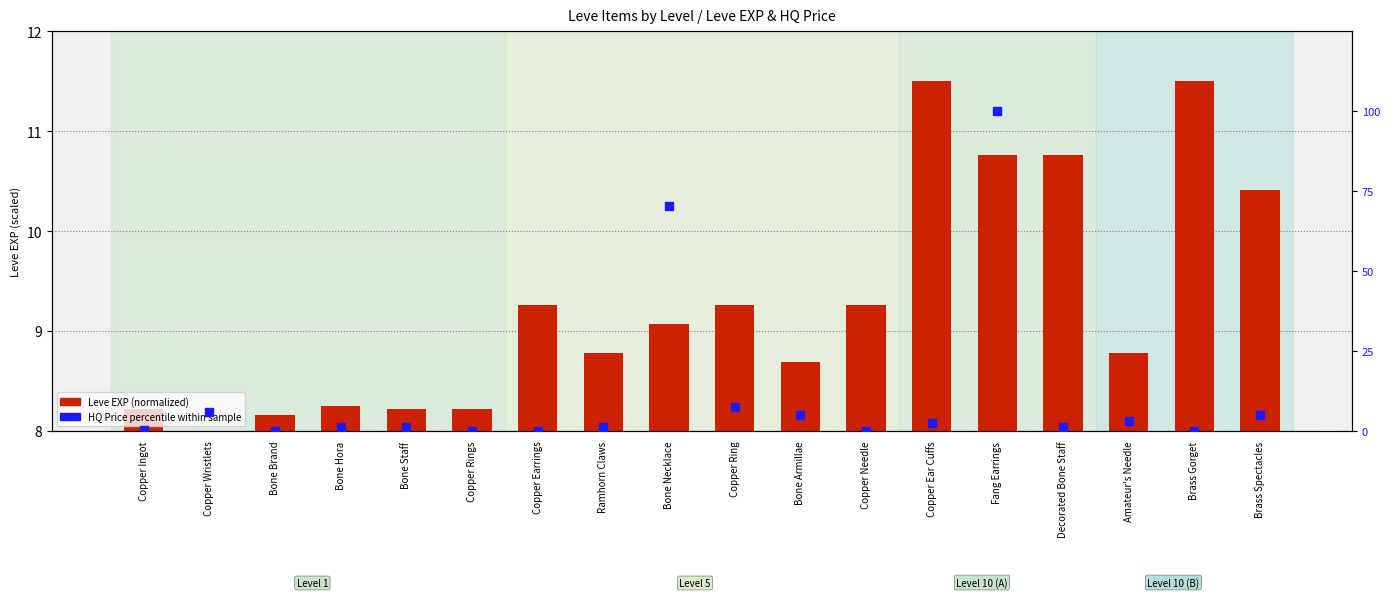

At which category is the sum across all series the highest?

Fang Earrings